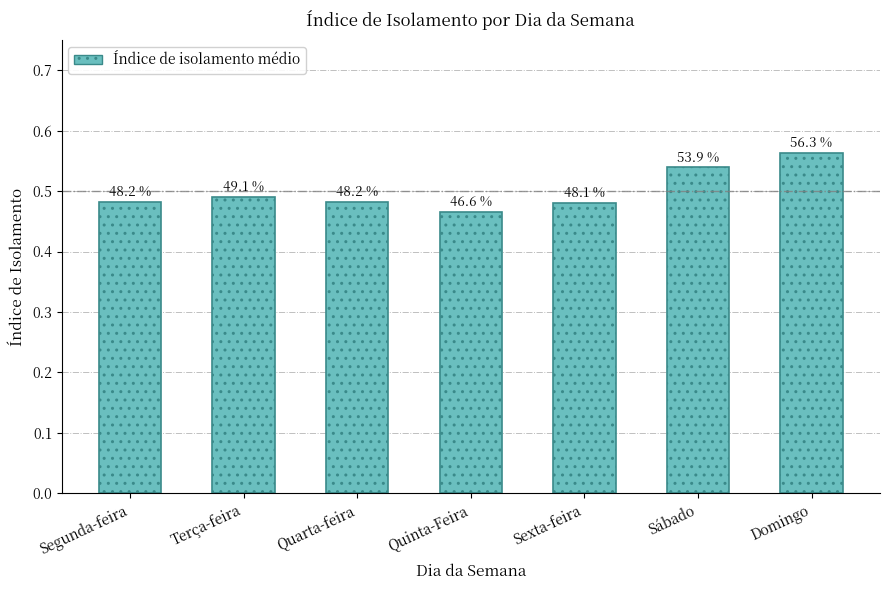

What is the sum of all values?

3.5